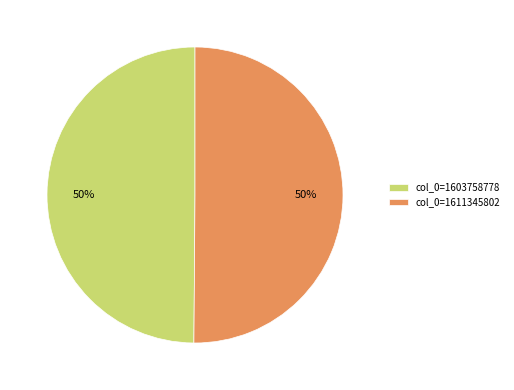

Is it true that col_0=1603758778 is 50% of the pie?

True